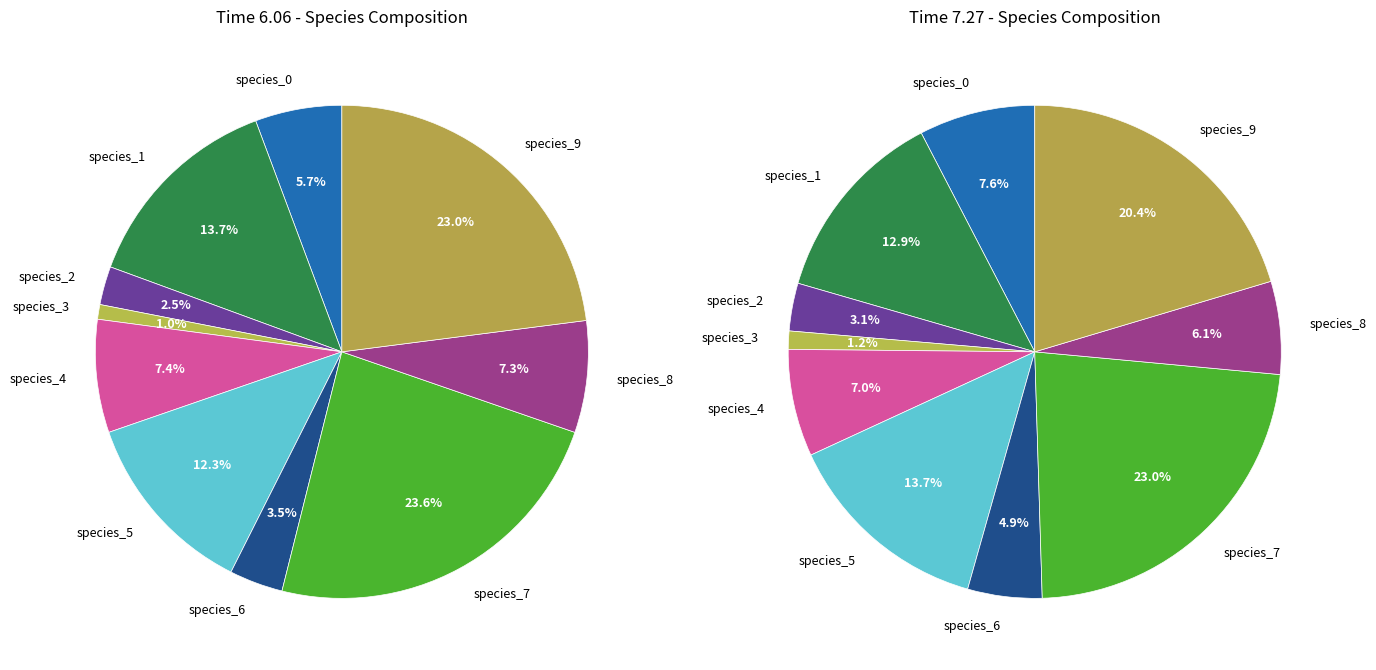

How many slices are in this pie chart?

10